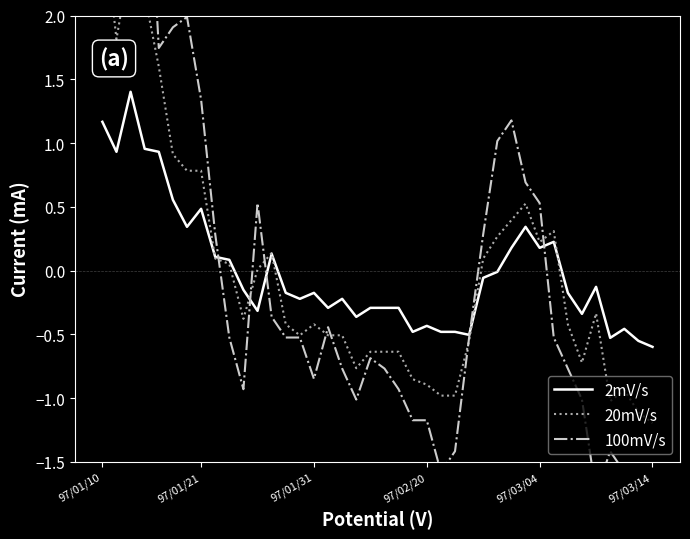

What are all the series names shown in the legend?

2mV/s, 20mV/s, 100mV/s